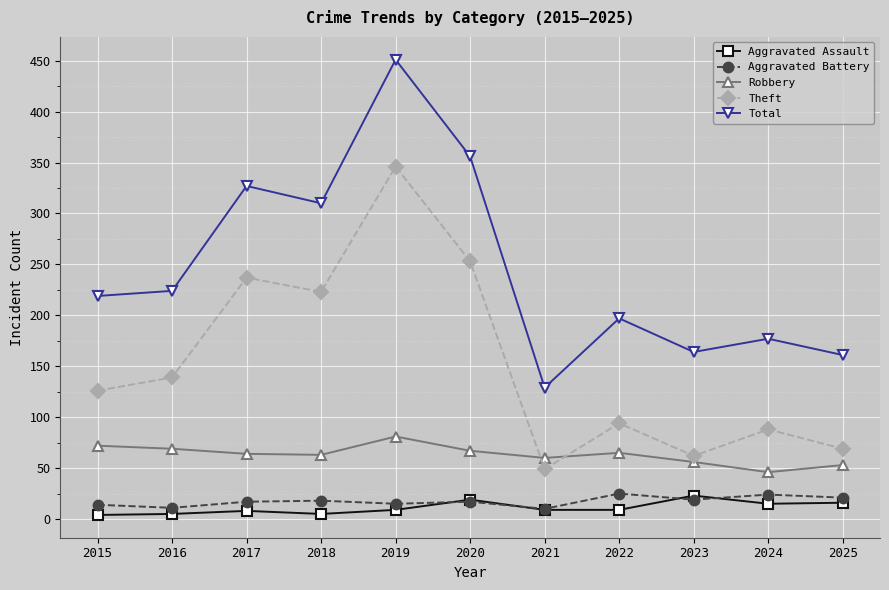

How many categories are shown in the chart?

11